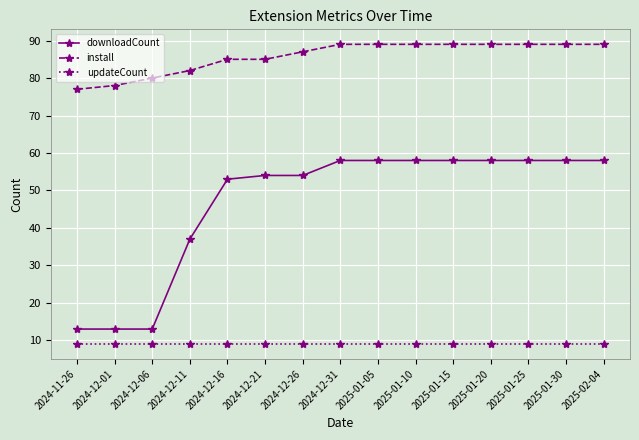

What is the minimum value shown in the chart?

9